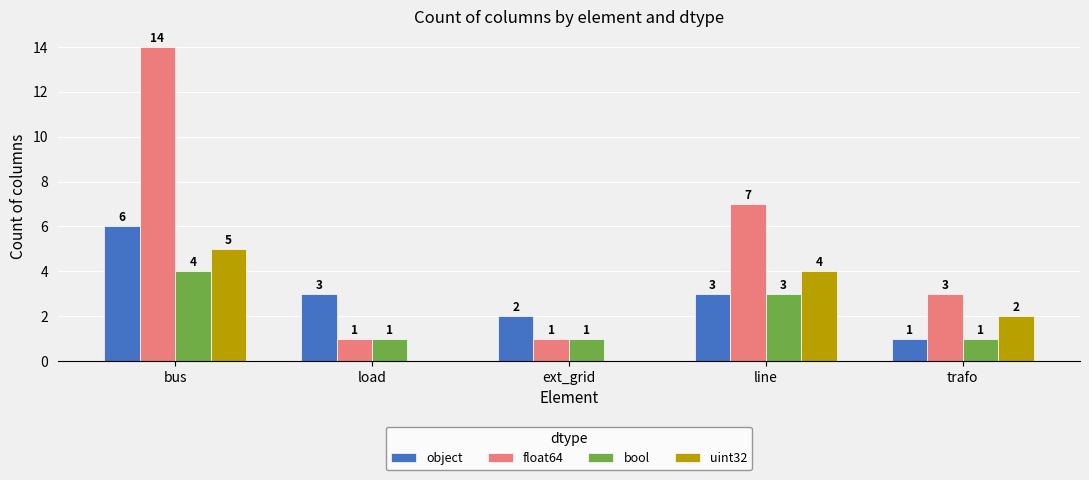

Which series changed the most between load and ext_grid?

object